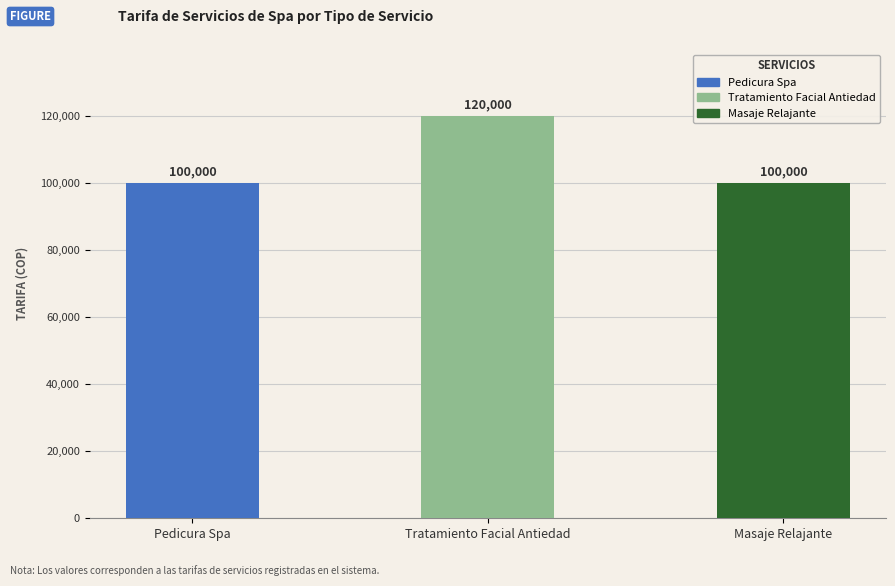

Does the chart contain any negative values?

No